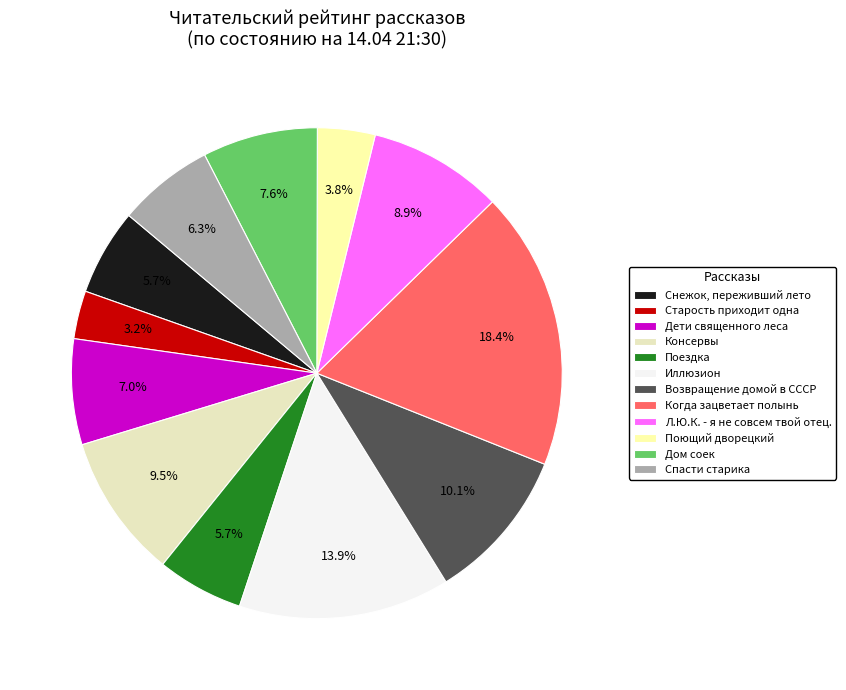

Which has a higher value, Дети священного леса or Л.Ю.К. - я не совсем твой отец.?

Л.Ю.К. - я не совсем твой отец.